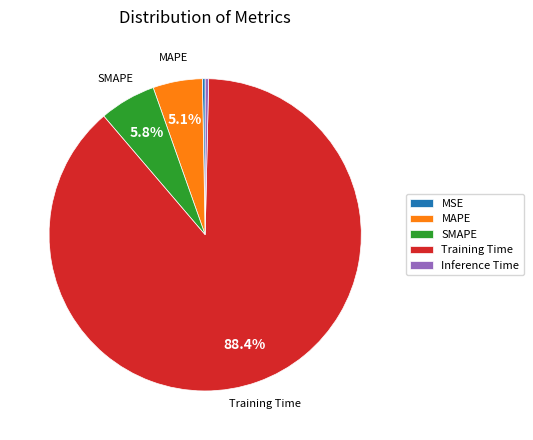

Count the number of slices in the pie.

5